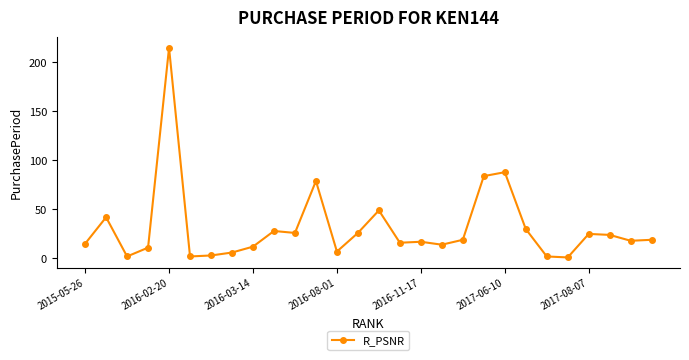

Is this an area chart (filled region under the line)?

No